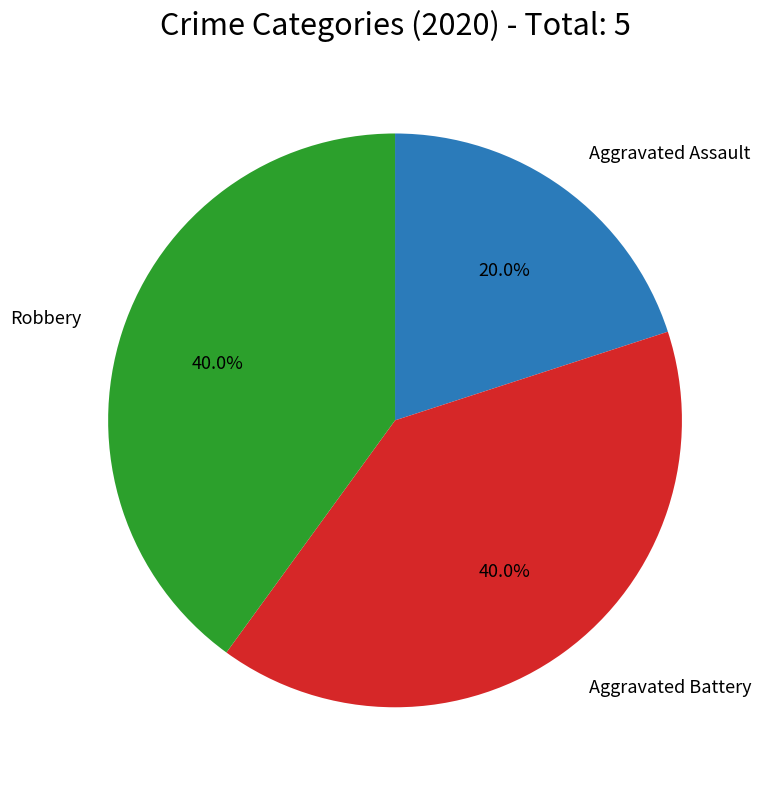

Does any single category account for the majority?

No